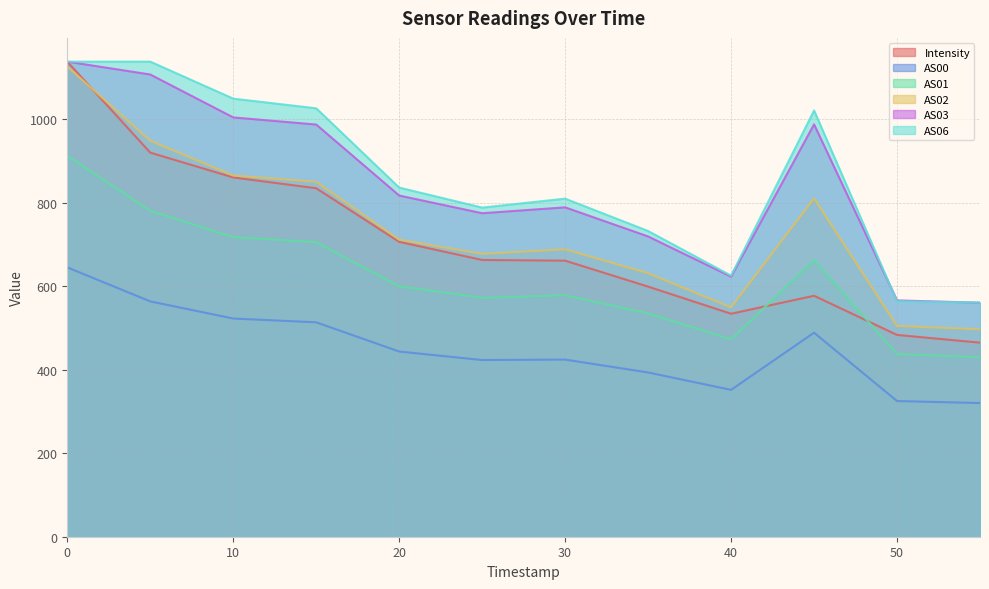

Which series changed the most between 30 and 40?

AS06